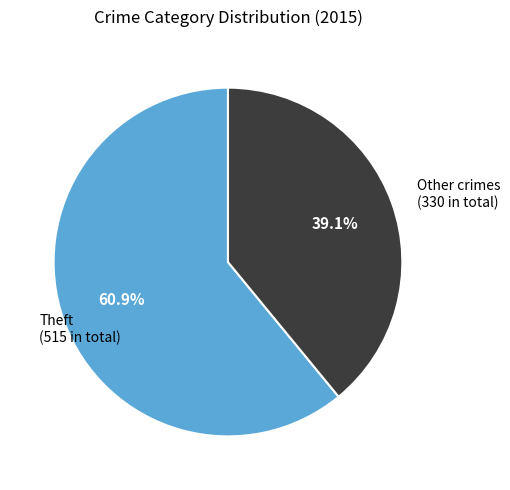

Do Theft (515 in total) and Other crimes (330 in total) together represent more than half of the pie?

Yes